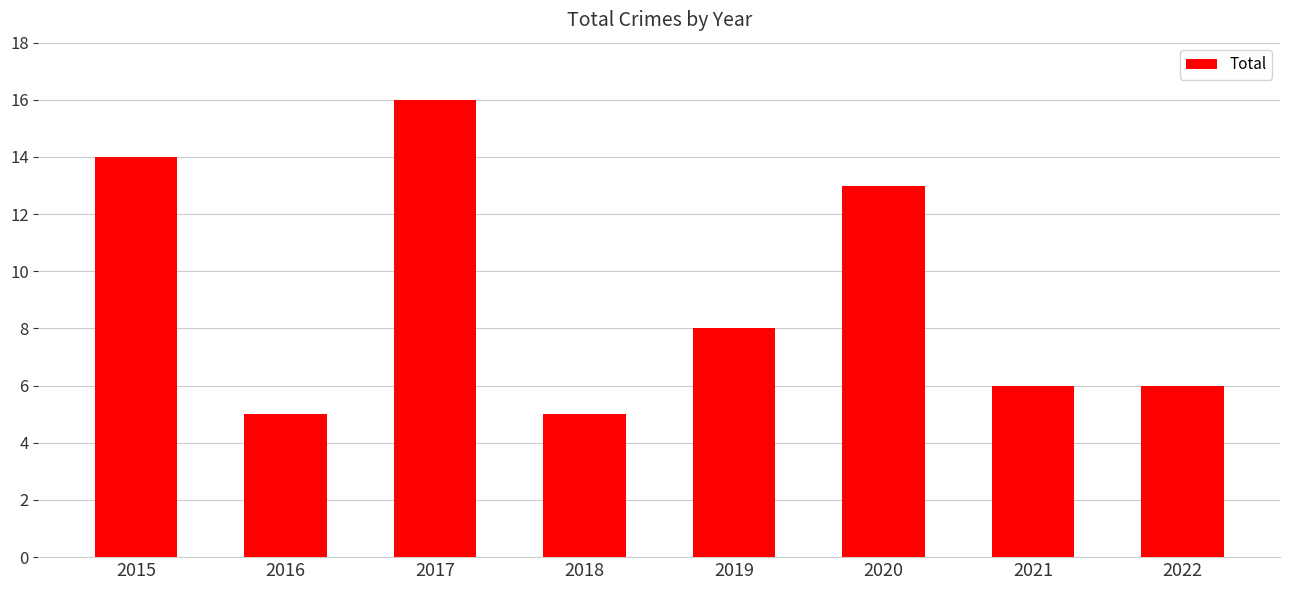

Reading right to left, list all the values displayed in this chart.

2022=6	2021=6	2020=13	2019=8	2018=5	2017=16	2016=5	2015=14